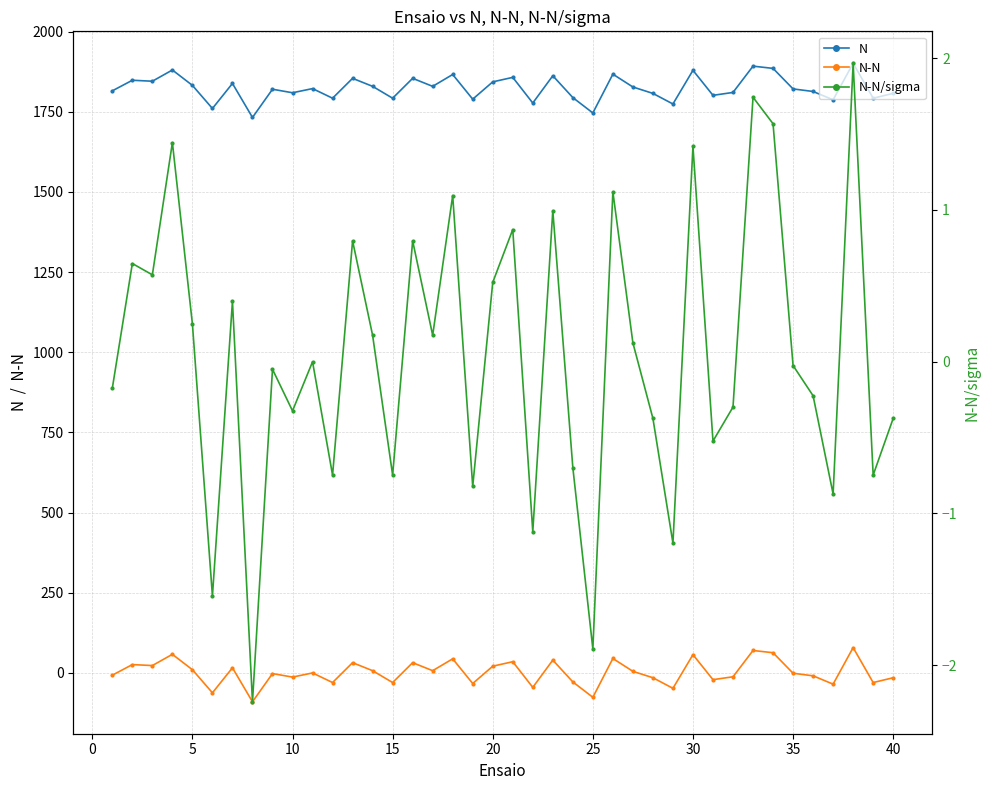

How many distinct data groups are displayed?

3